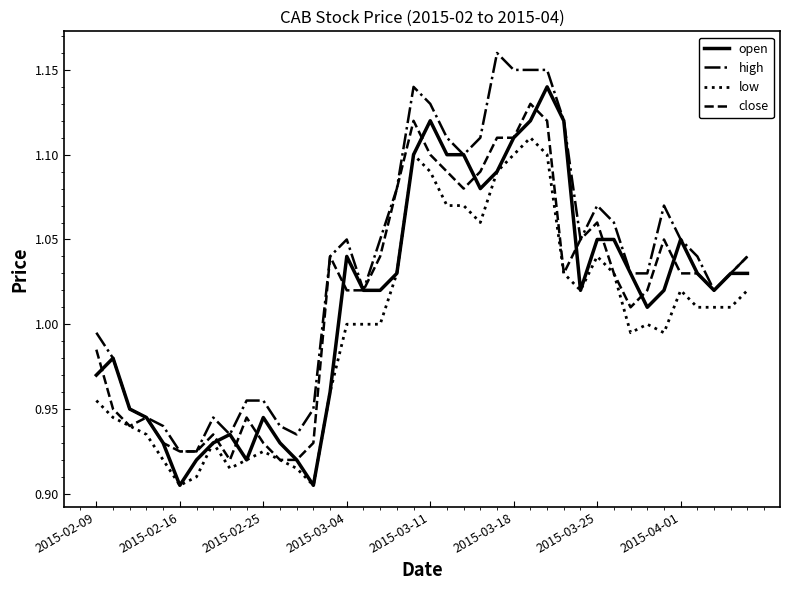

Which series has the largest total across all categories?

high